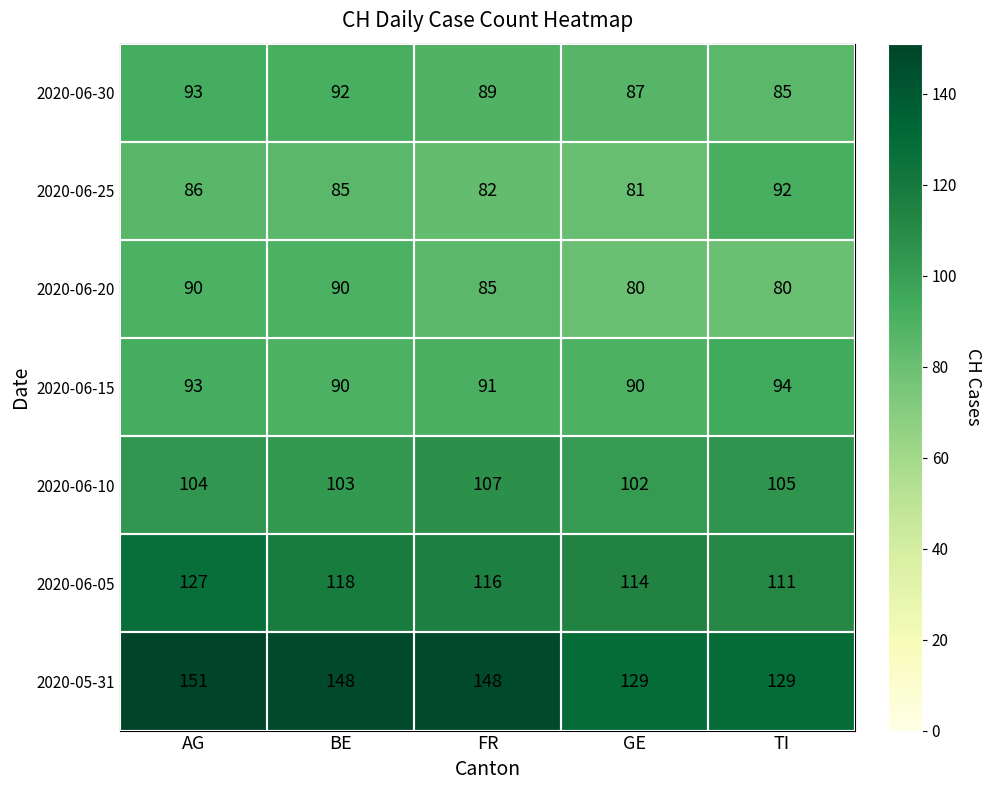

What is the average value of the 2020-06-25 series?

85